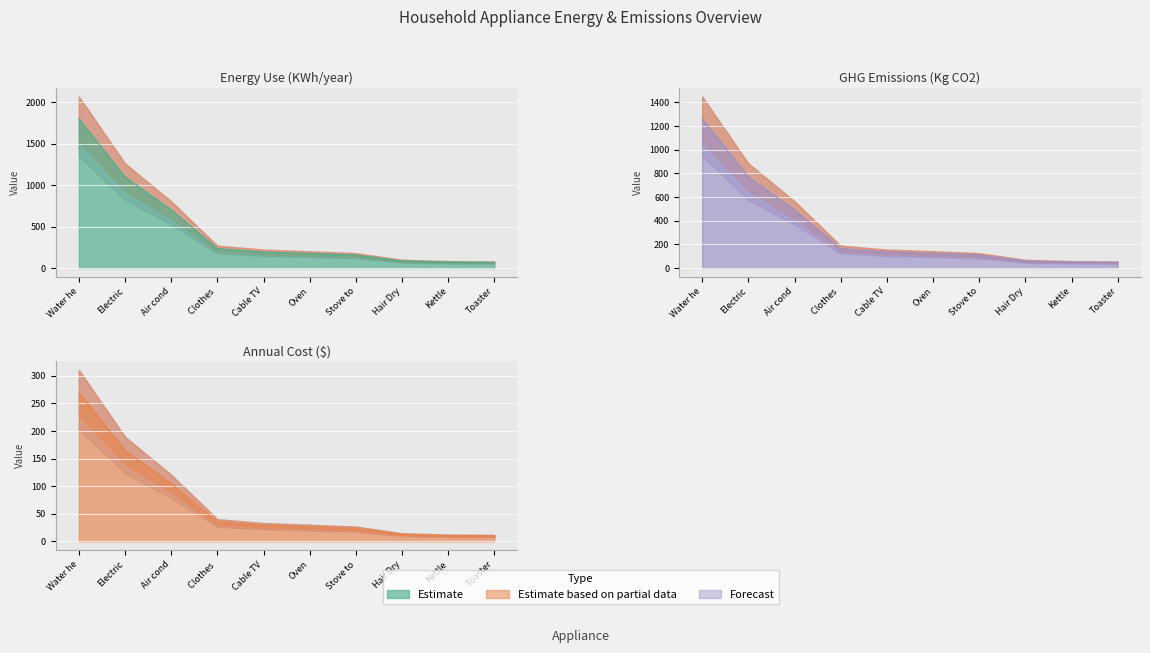

List the labels in order of GHG Emmissions (Kg CO2) value, smallest first.

Toaster, Kettle, Hair Dry, Stove to, Oven, Cable TV, Clothes, Air cond, Electric, Water he